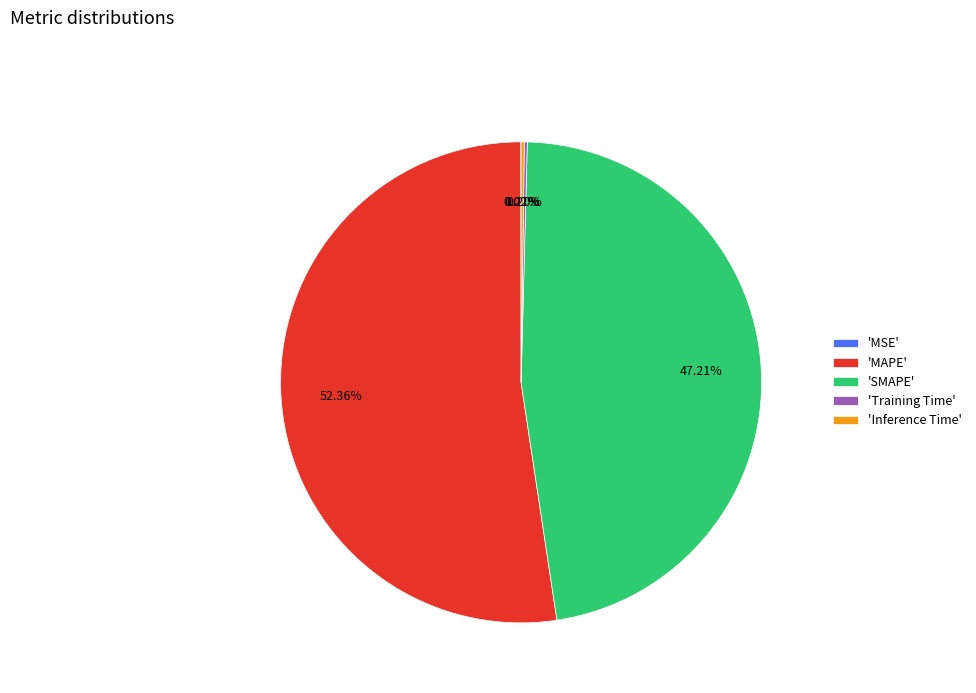

What is the ratio of the value at 'MAPE' to the value at 'SMAPE'?

1.1